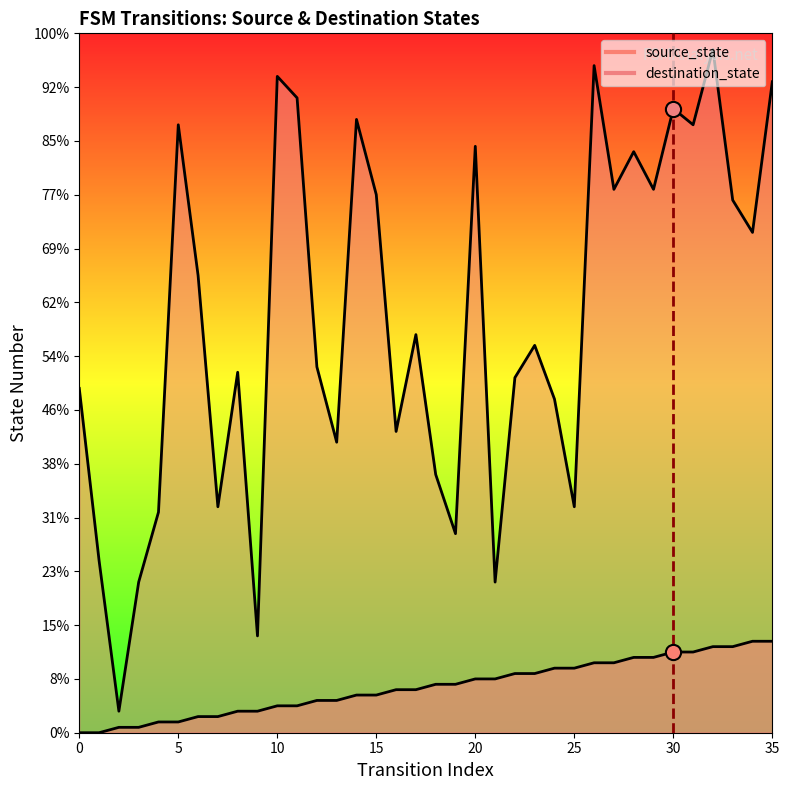

Which series has the largest Y range (max minus min)?

destination_state